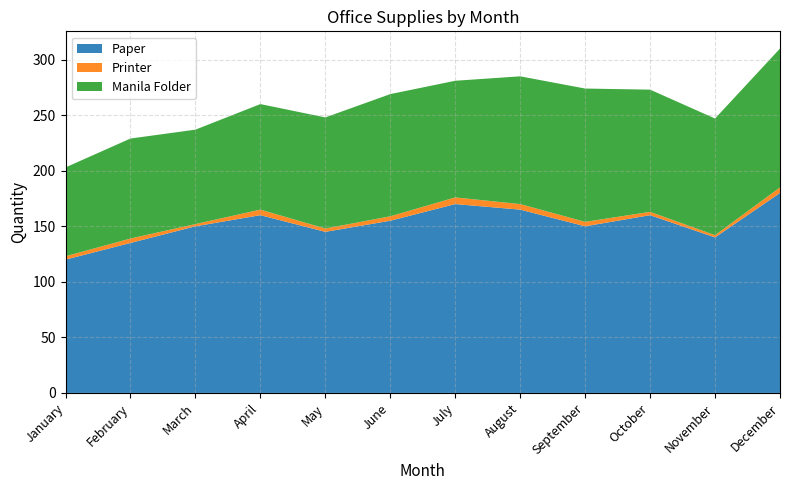

Reading left to right, what are all the values shown in this chart?

Paper: January=120	February=135	March=150	April=160	May=145	June=155	July=170	August=165	September=150	October=160	November=140	December=180
Printer: January=3	February=4	March=2	April=5	May=3	June=4	July=6	August=5	September=4	October=3	November=2	December=5
Manila Folder: January=80	February=90	March=85	April=95	May=100	June=110	July=105	August=115	September=120	October=110	November=105	December=125